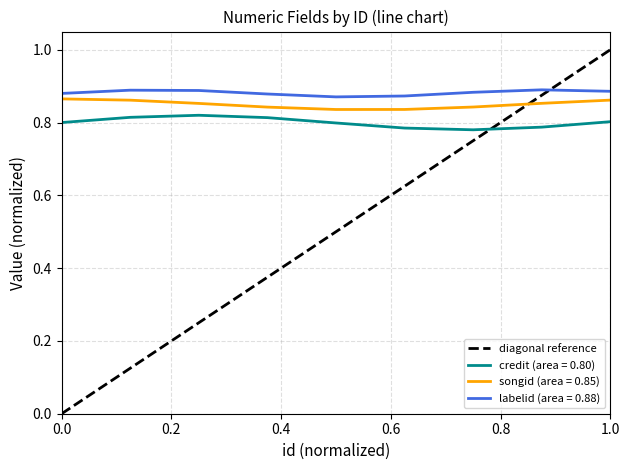

Which series has the largest range (max minus min)?

diagonal reference